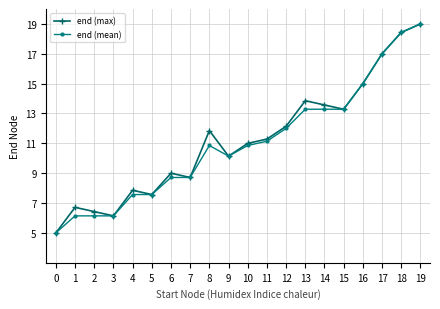

The value of end (mean) at 6 is 14.5. True or false?

False